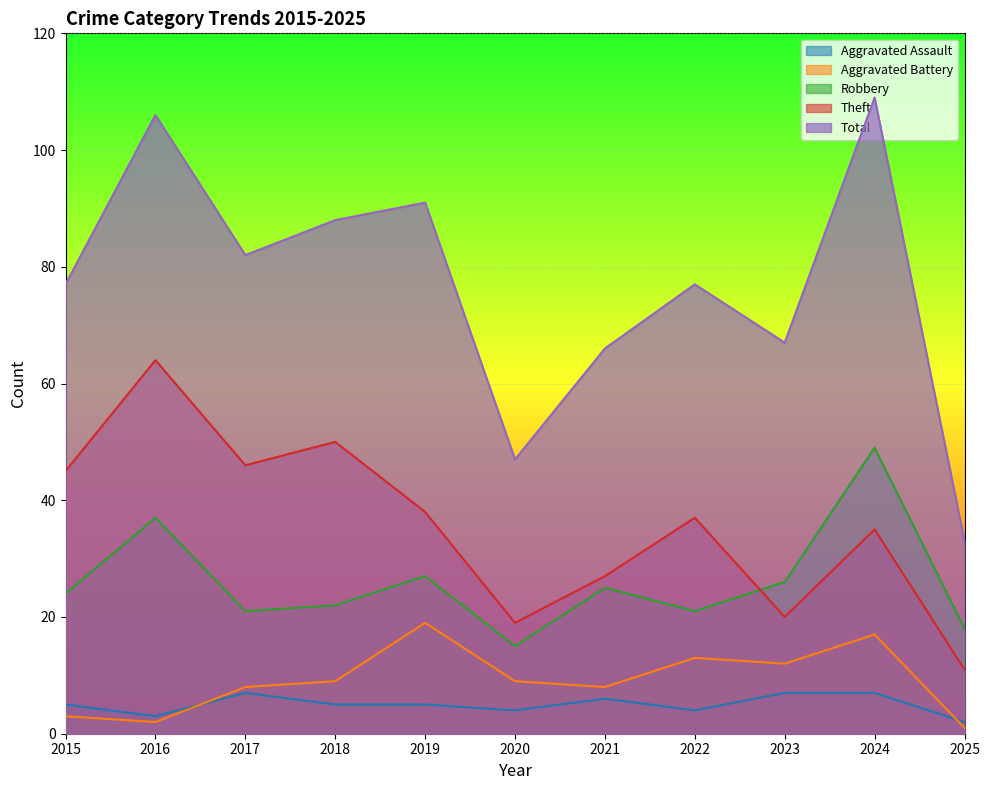

True or false: Aggravated Assault has more than 0 interior local peaks.

True